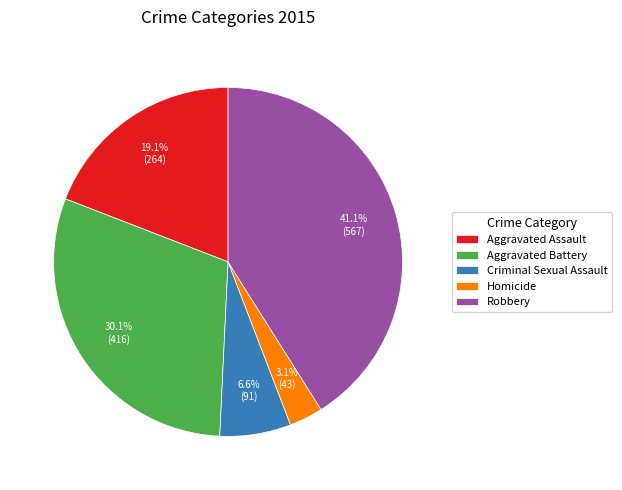

What is the smallest slice in the pie chart?

Homicide